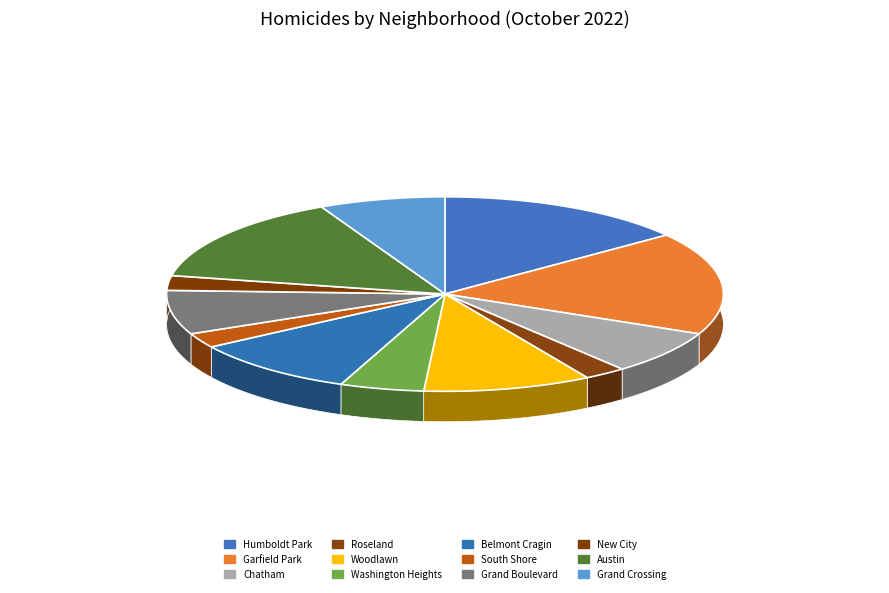

Does any single category account for the majority?

No